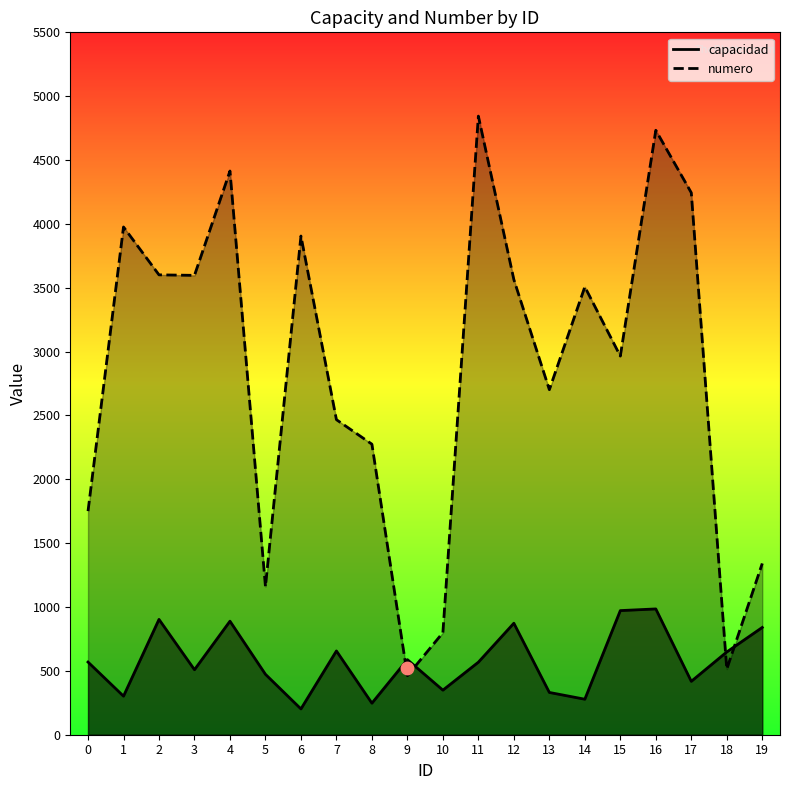

What are all the series names shown in the legend?

capacidad, numero